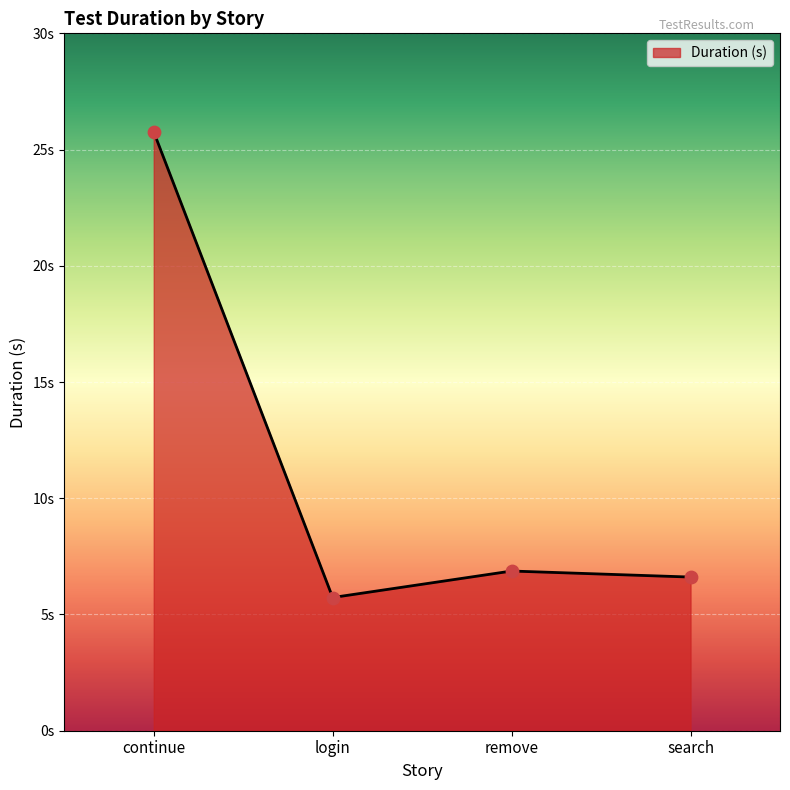

Between remove and login, which is larger?

remove